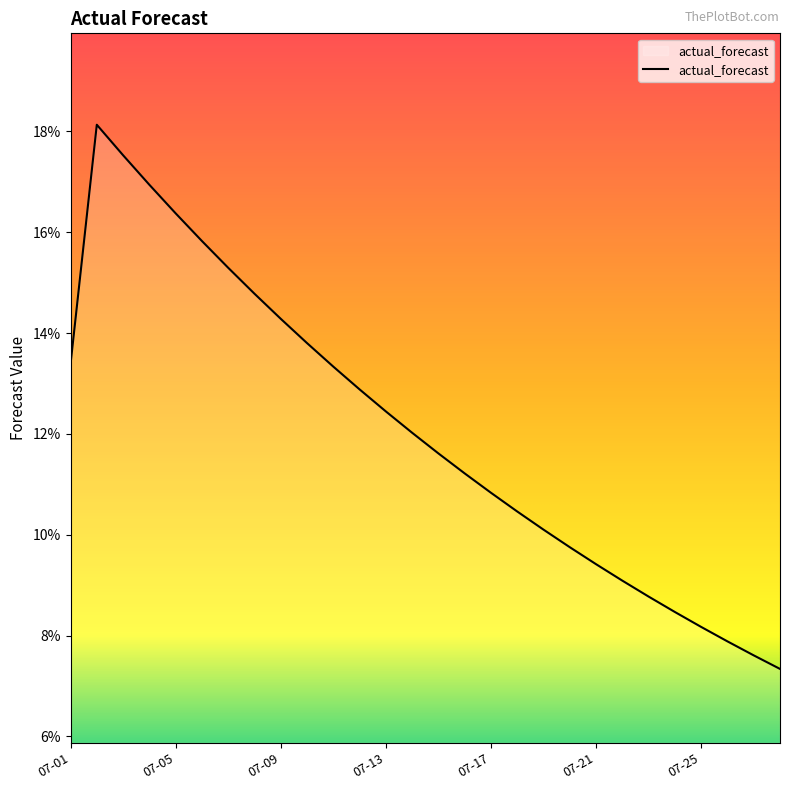

Does the chart have visible grid lines?

No